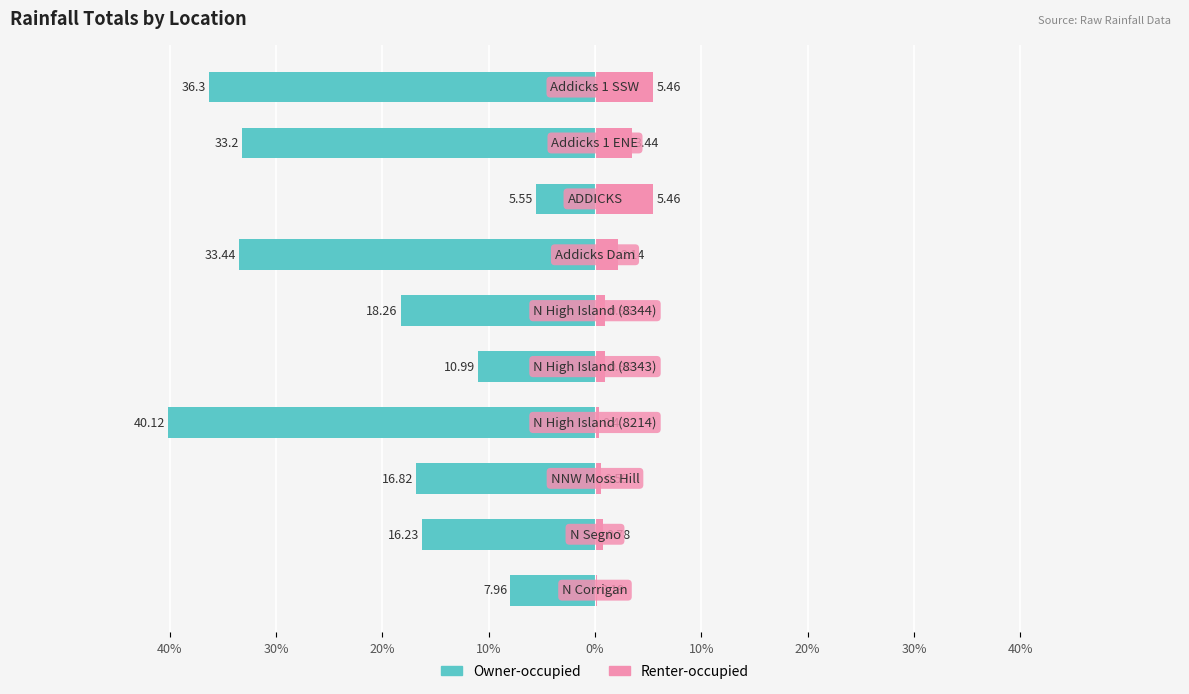

Which series changed the most between 20% and 40%?

Renter-occupied